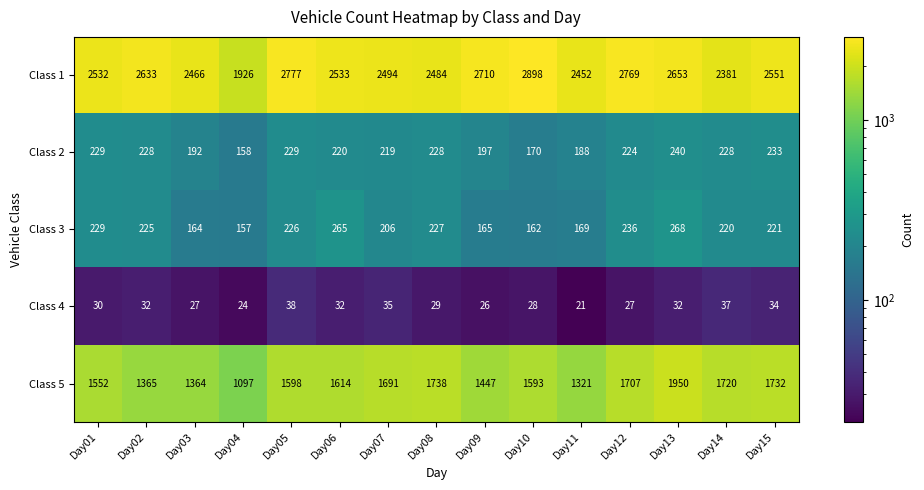

What is the greatest value displayed?

2898